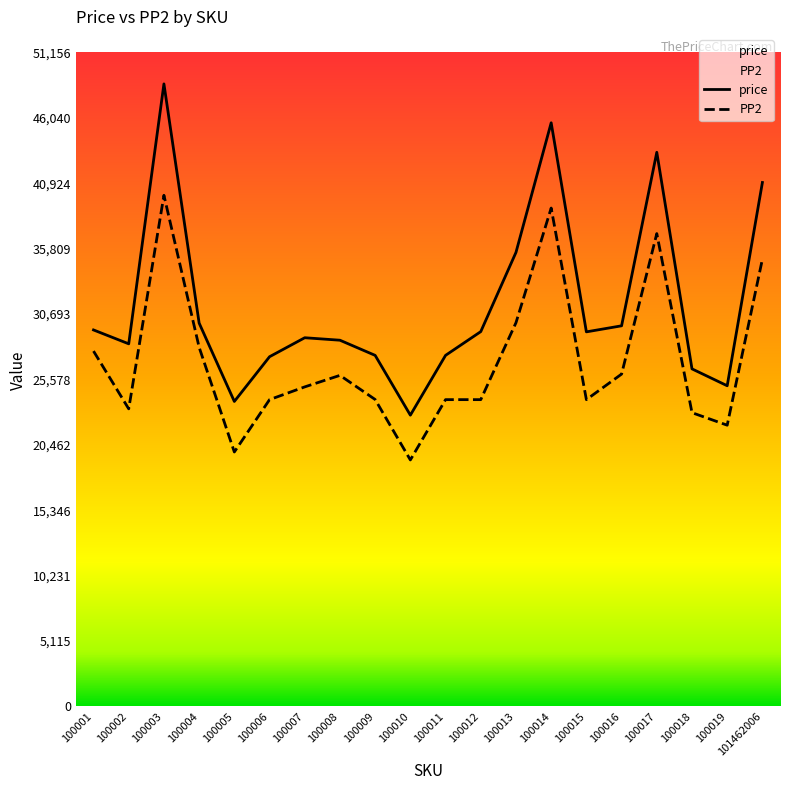

Count the number of categories in the chart.

20